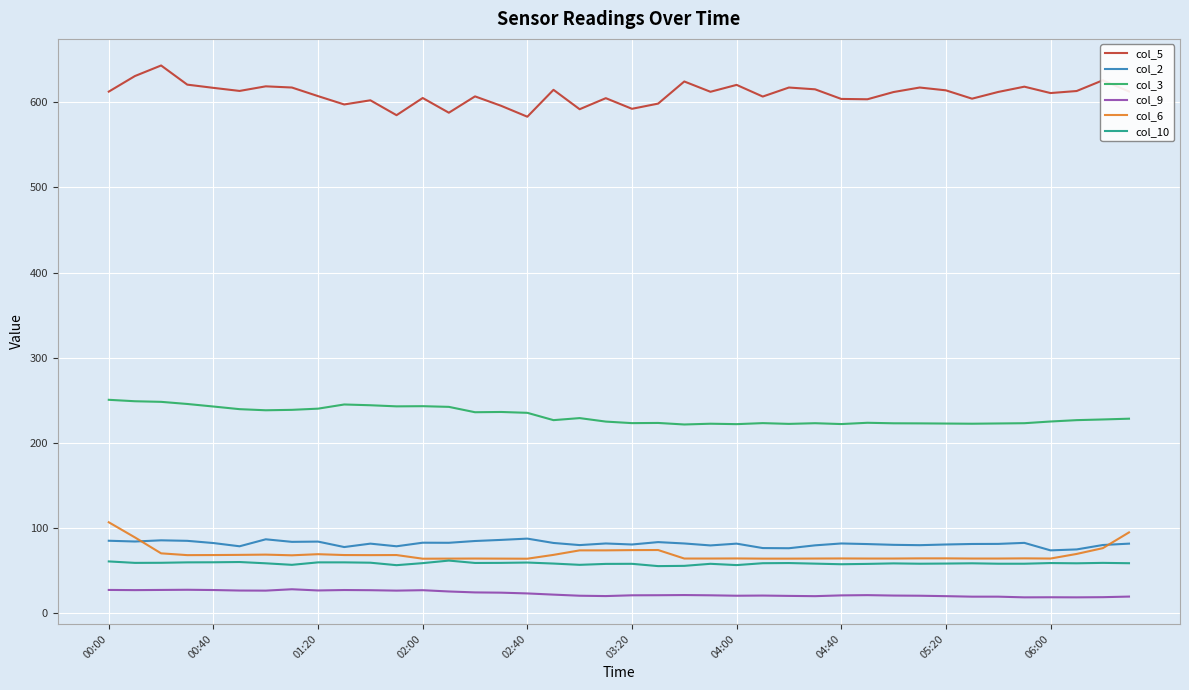

What is the maximum value shown in the chart?

643.3